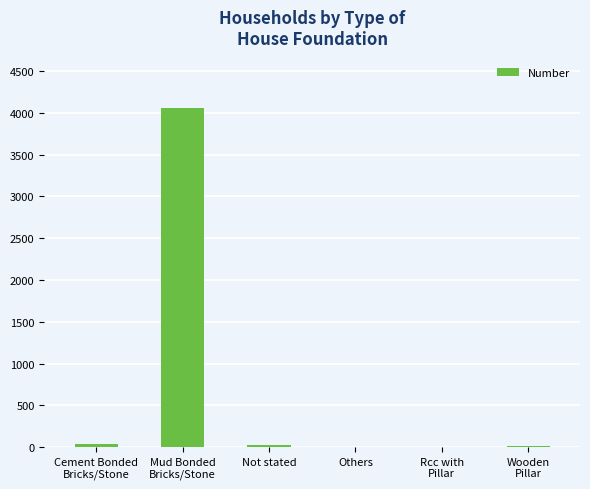

What is the difference between the values at Wooden
Pillar and Cement Bonded
Bricks/Stone?

22